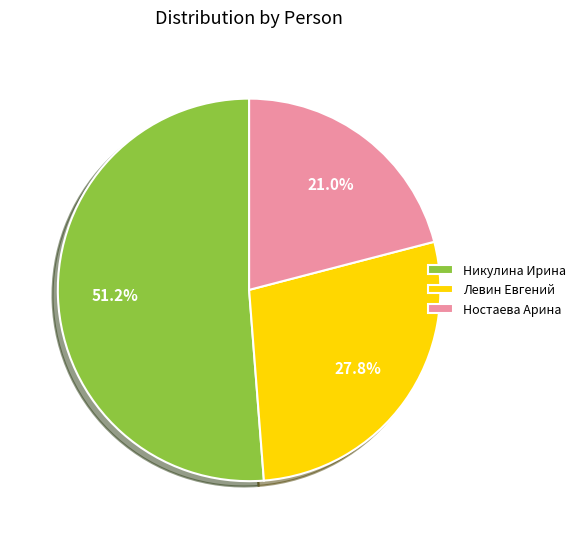

Is Левин Евгений the majority of the pie?

No